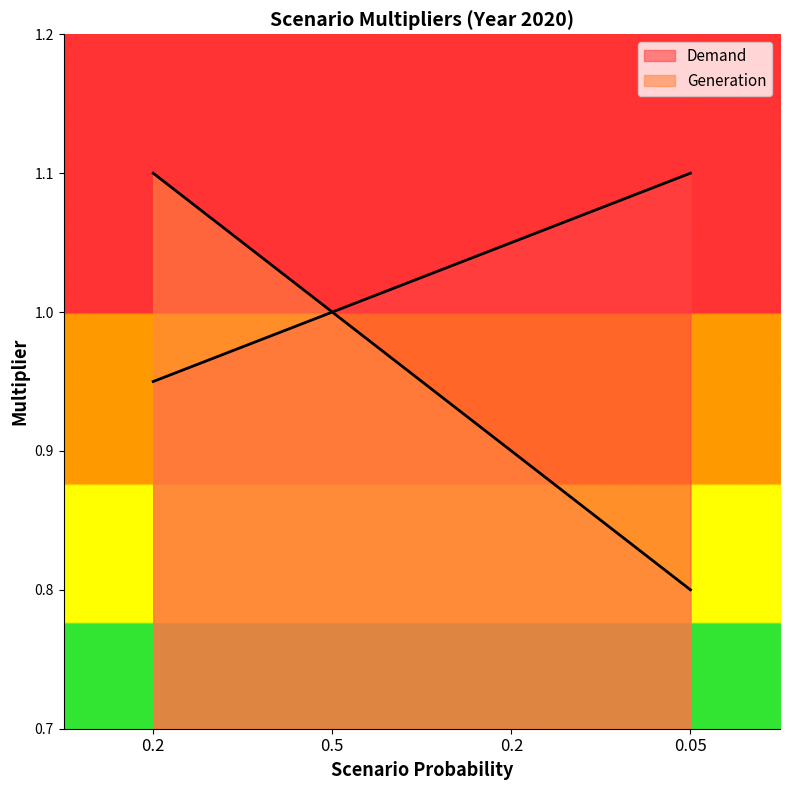

Reading right to left, transcribe all the data shown in this chart.

Demand: 1.1	1.1	1.0	0.9
Generation: 0.8	0.9	1.0	1.1